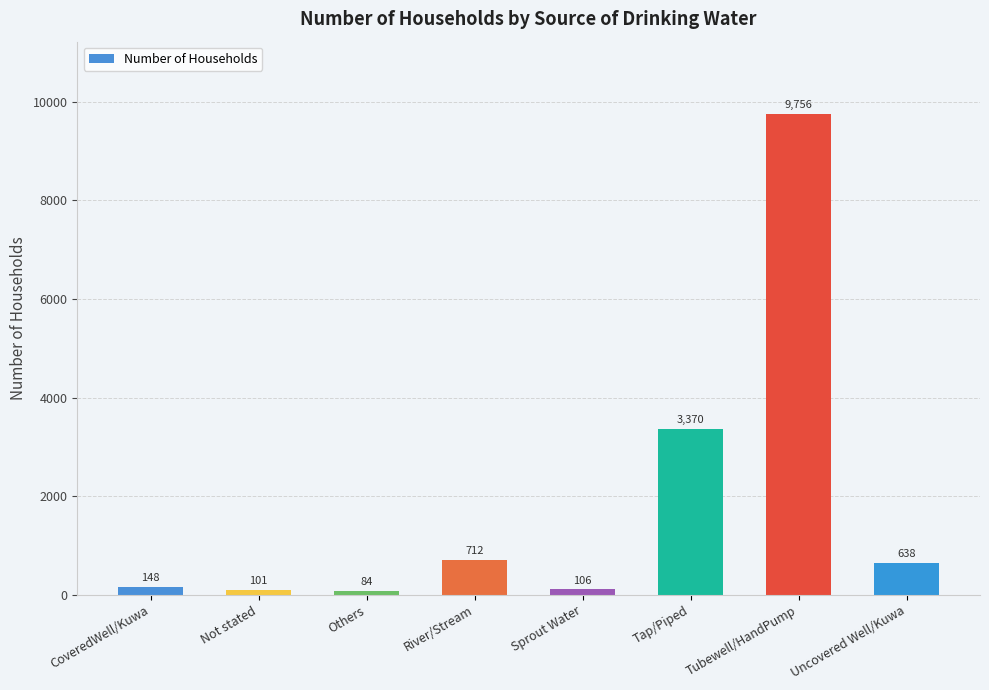

Rank the categories by value from highest to lowest.

Tubewell/HandPump, Tap/Piped, River/Stream, Uncovered Well/Kuwa, CoveredWell/Kuwa, Sprout Water, Not stated, Others